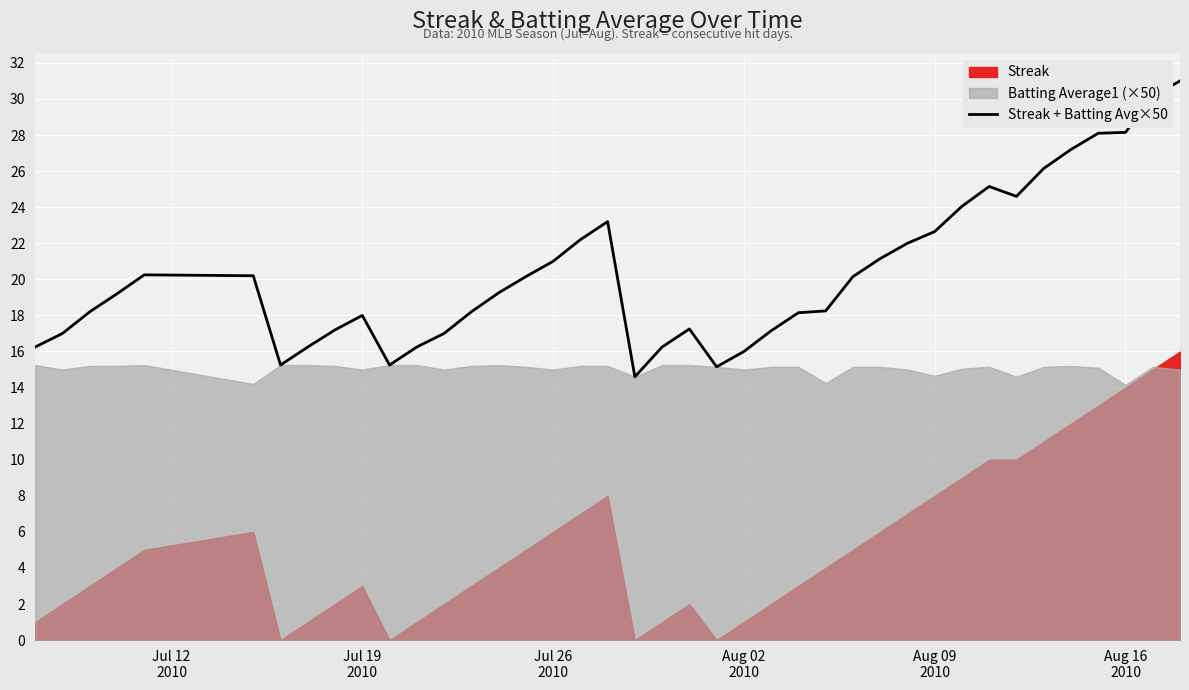

How many points are lower than both their immediate neighbors (excluding endpoints)?

5